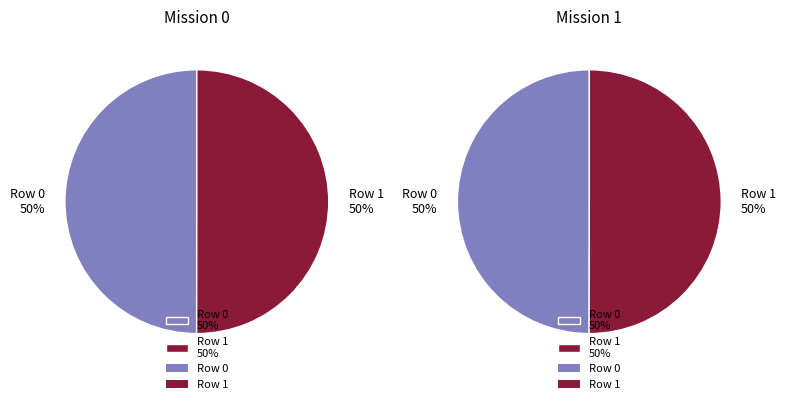

Which category accounts for the majority?

Row 1